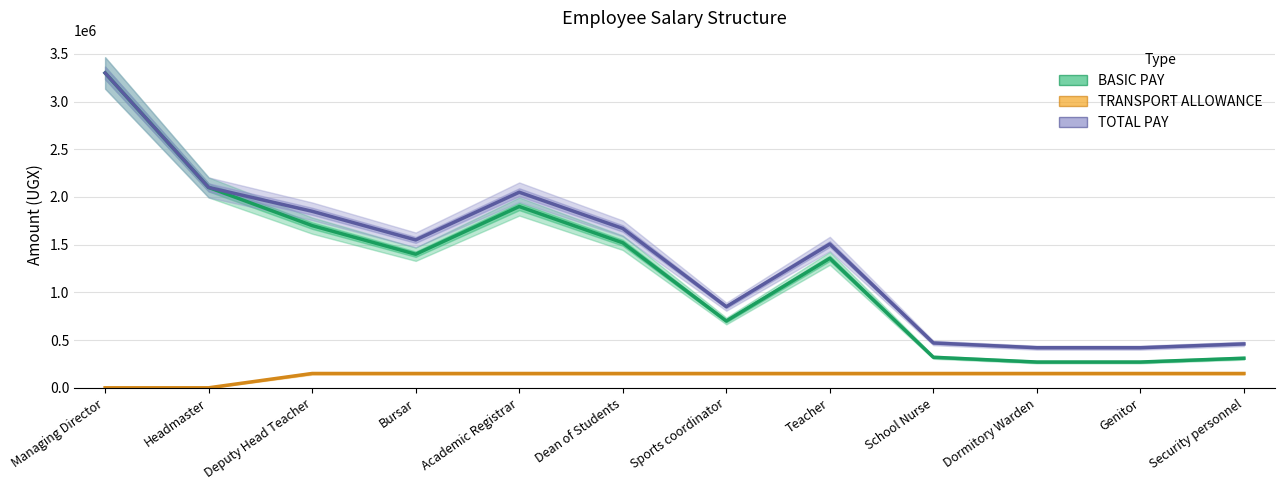

Which has a higher value, Bursar or Dean of Students?

Dean of Students